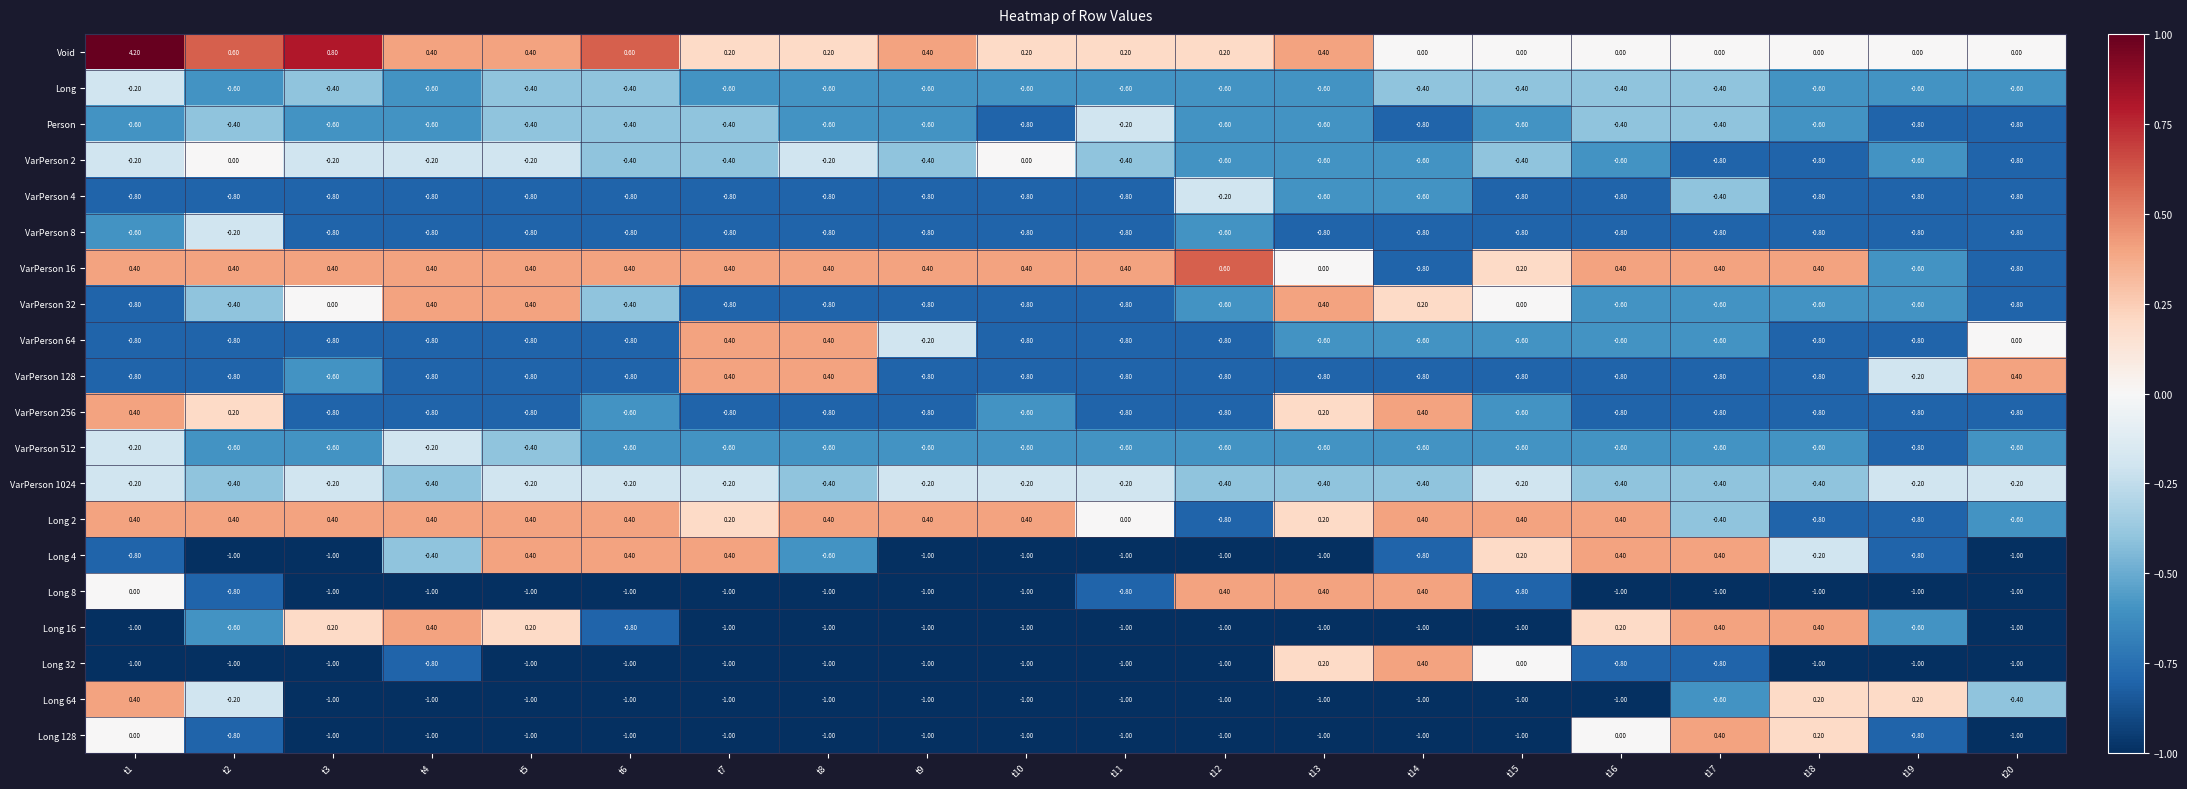

Which series has the largest range (max minus min)?

Void